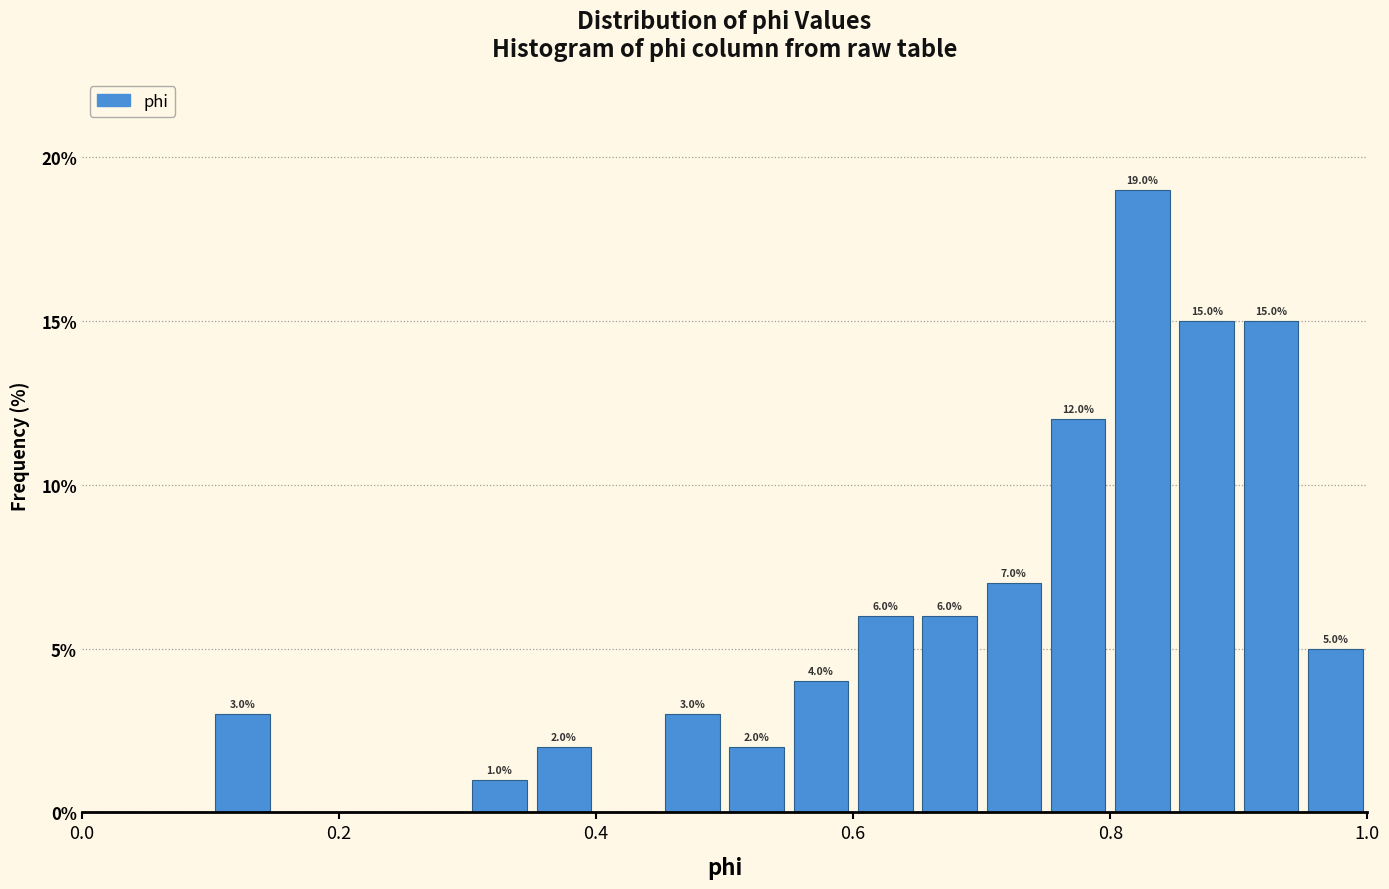

Read against the x-axis, roughly where is the centre of the tallest bar?

0.82